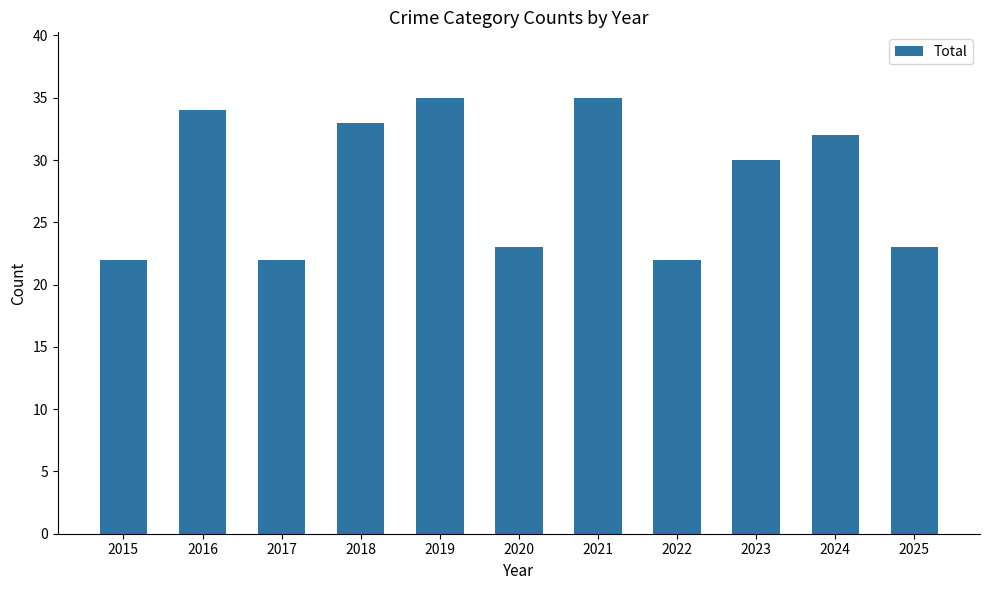

Is it true that the value at 2022 is 7?

False